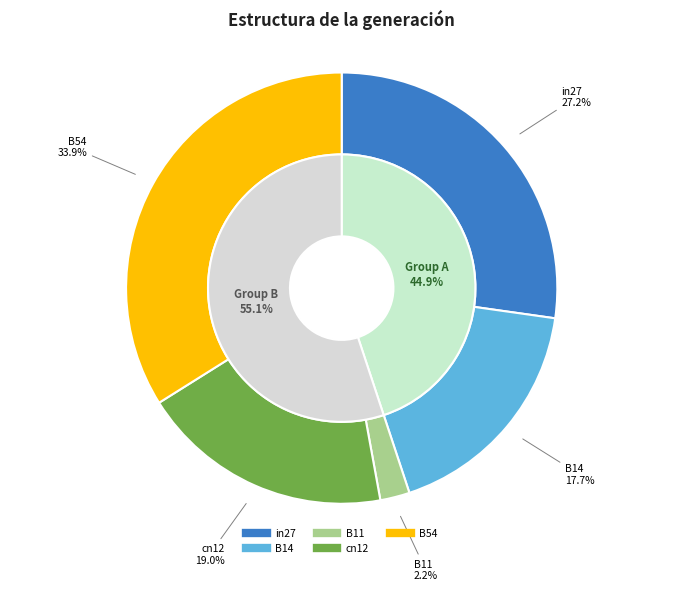

The cn12 slice represents 19% of the pie. True or false?

True